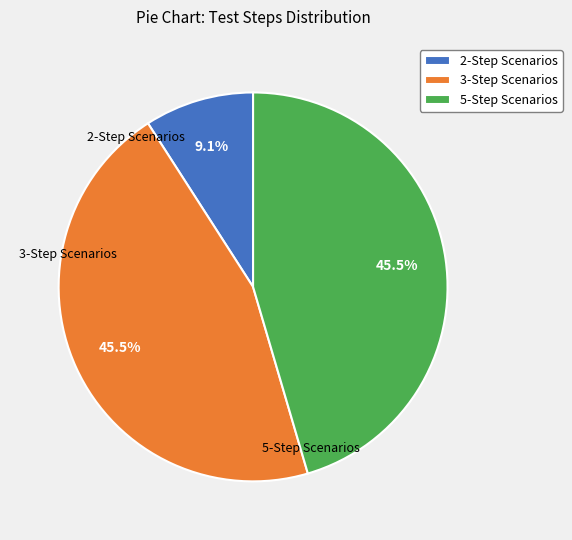

Which slice is the smallest?

2-Step Scenarios